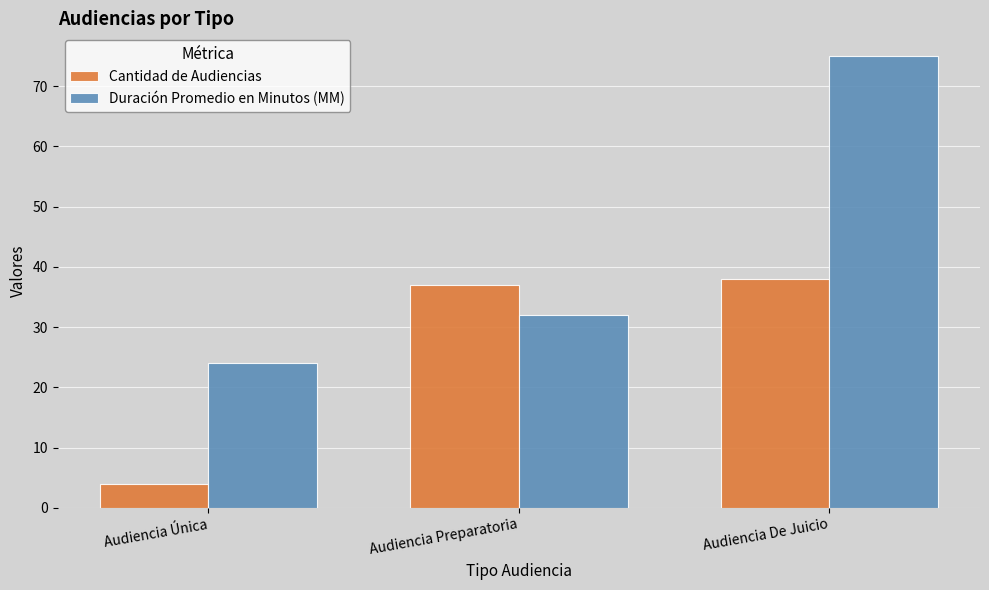

At which label does Duración Promedio en Minutos (MM) reach its minimum?

Audiencia Única